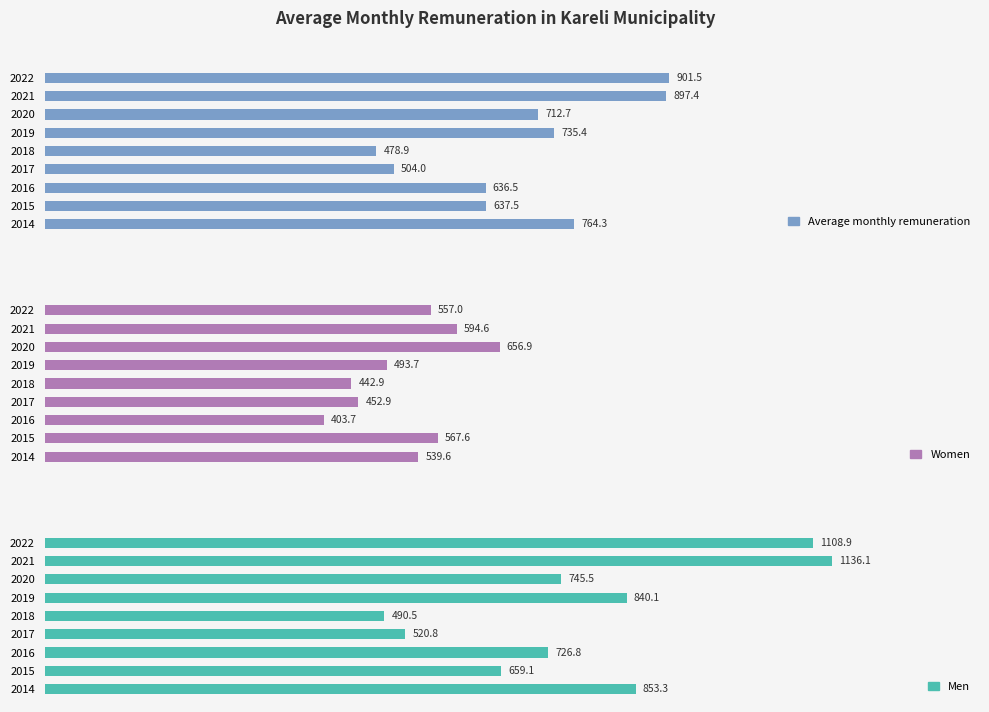

What are all the series names shown in the legend?

Average monthly remuneration, Women, Men